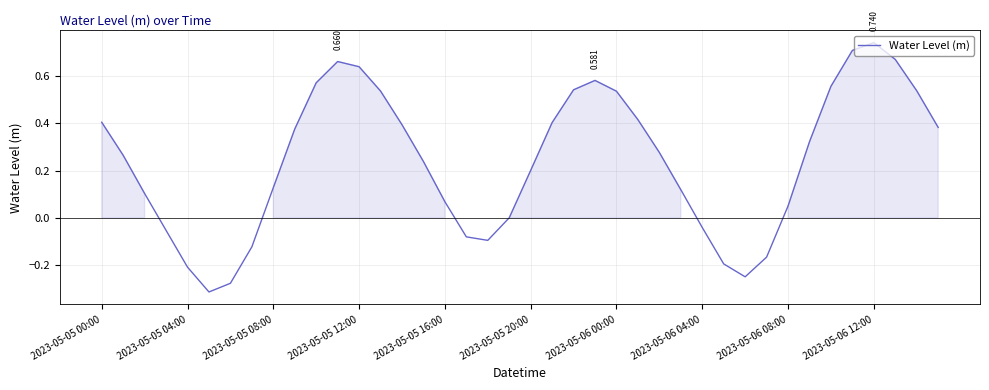

Does the chart have visible grid lines?

Yes